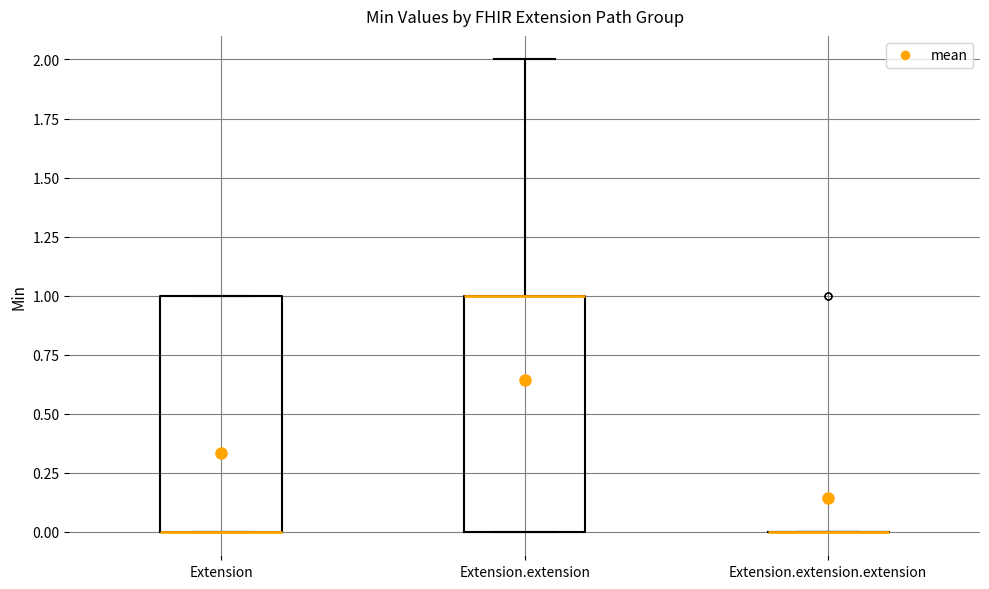

Reading left to right, read every box against the y-axis: the position of its median line, the range the box covers, and the ends of its whiskers. The values are not printed on the chart, so give them approximately, as read against the axis.

Extension: median 0 (drawn on the box's lower edge), box 0 to 1, whiskers 0 to 1
Extension.extension: median 1 (drawn on the box's upper edge), box 0 to 1, whiskers 0 to 2
Extension.extension.extension: box collapsed to a line at 0, whiskers 0 to 0